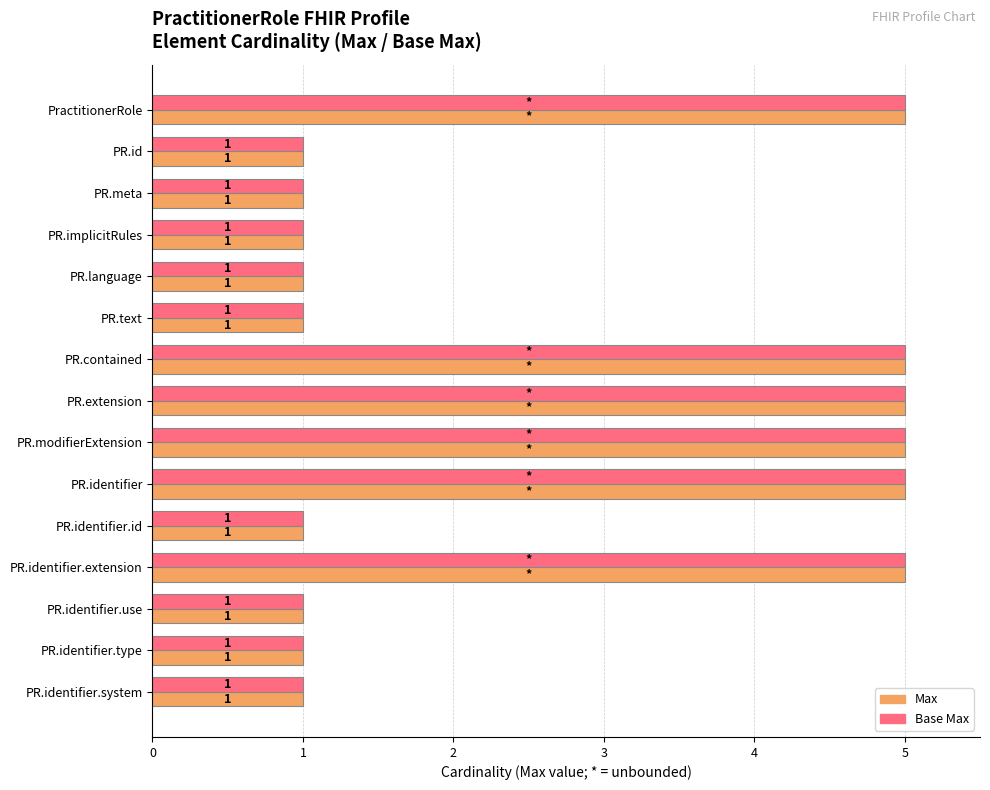

True or false: Base Max has a value of 8 at PR.extension.

False